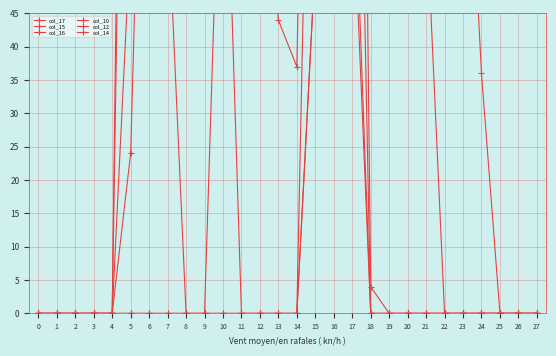

List the labels in order of col_15 value, smallest first.

0, 1, 2, 3, 4, 18, 19, 20, 21, 22, 23, 24, 25, 26, 27, 14, 13, 17, 11, 12, 10, 9, 15, 5, 8, 6, 7, 16